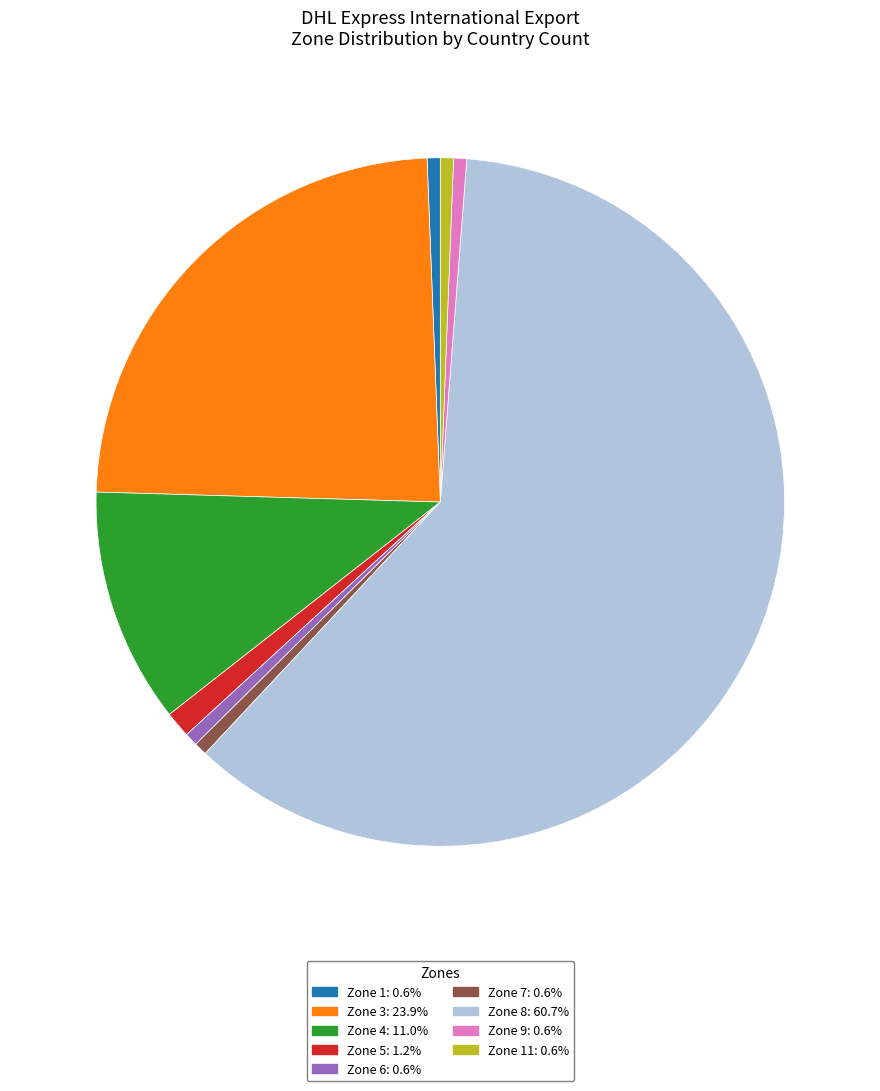

Combined, do Zone 11: 0.6% and Zone 1: 0.6% account for over 50%?

No